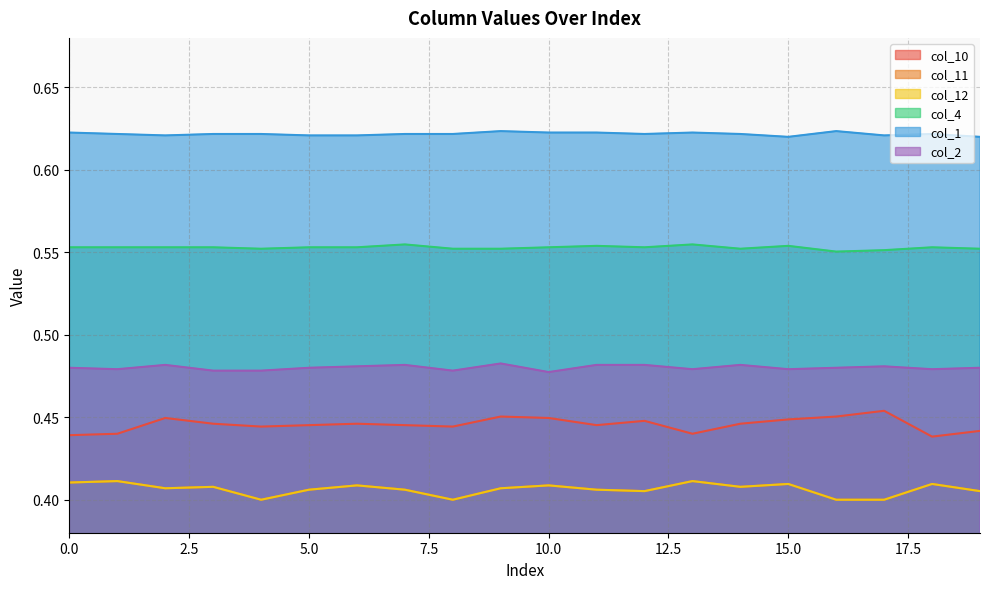

Reading left to right, transcribe all the data shown in this chart.

col_10: 0.4	0.4	0.4	0.4	0.4	0.4	0.4	0.4	0.4	0.5	0.4	0.4	0.4	0.4	0.4	0.4	0.5	0.5	0.4	0.4
col_11: 0.4	0.4	0.4	0.4	0.4	0.4	0.4	0.4	0.4	0.4	0.4	0.4	0.4	0.4	0.4	0.4	0.4	0.4	0.4	0.4
col_12: 0.4	0.4	0.4	0.4	0.4	0.4	0.4	0.4	0.4	0.4	0.4	0.4	0.4	0.4	0.4	0.4	0.4	0.4	0.4	0.4
col_4: 0.6	0.6	0.6	0.6	0.6	0.6	0.6	0.6	0.6	0.6	0.6	0.6	0.6	0.6	0.6	0.6	0.6	0.6	0.6	0.6
col_1: 0.6	0.6	0.6	0.6	0.6	0.6	0.6	0.6	0.6	0.6	0.6	0.6	0.6	0.6	0.6	0.6	0.6	0.6	0.6	0.6
col_2: 0.5	0.5	0.5	0.5	0.5	0.5	0.5	0.5	0.5	0.5	0.5	0.5	0.5	0.5	0.5	0.5	0.5	0.5	0.5	0.5